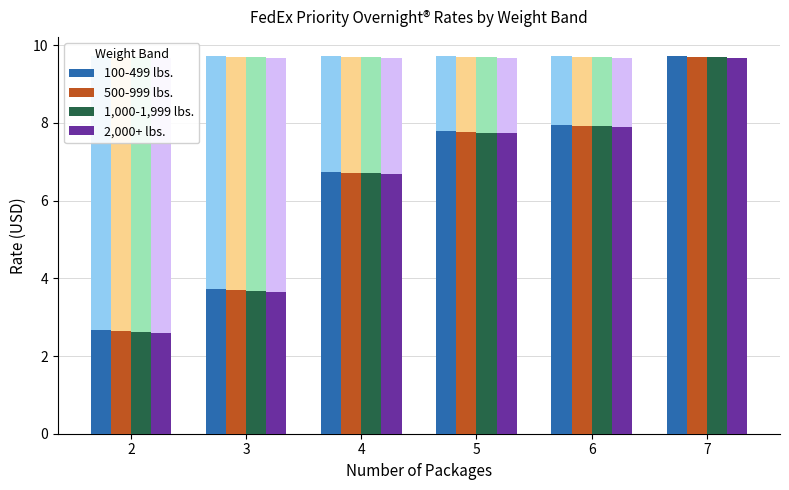

How many data points does each series have?

6